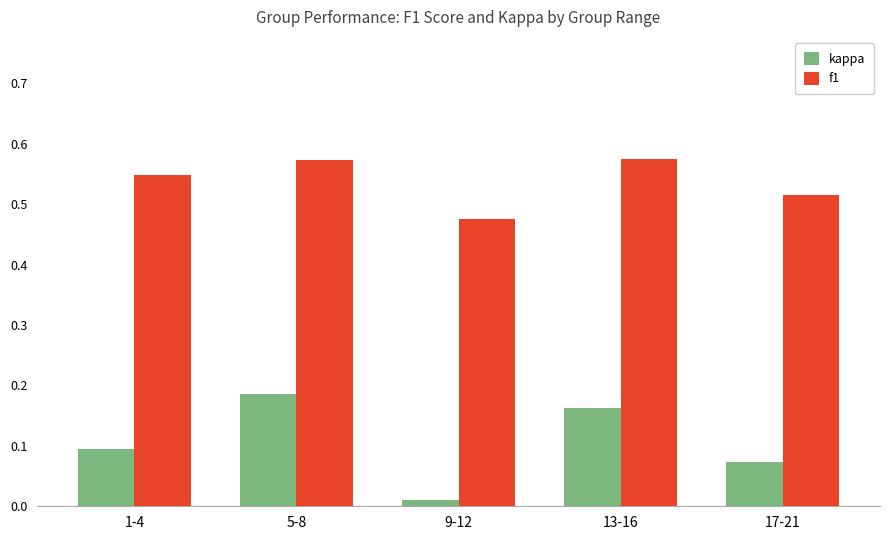

Between 13-16 and 17-21, which series saw the biggest shift?

kappa